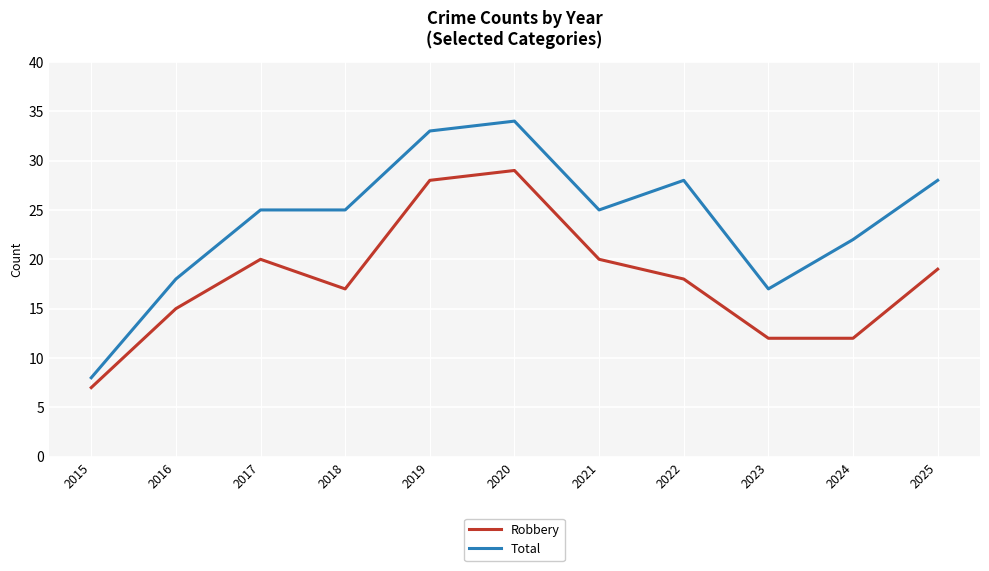

At how many categories does at least one series exceed 12?

10